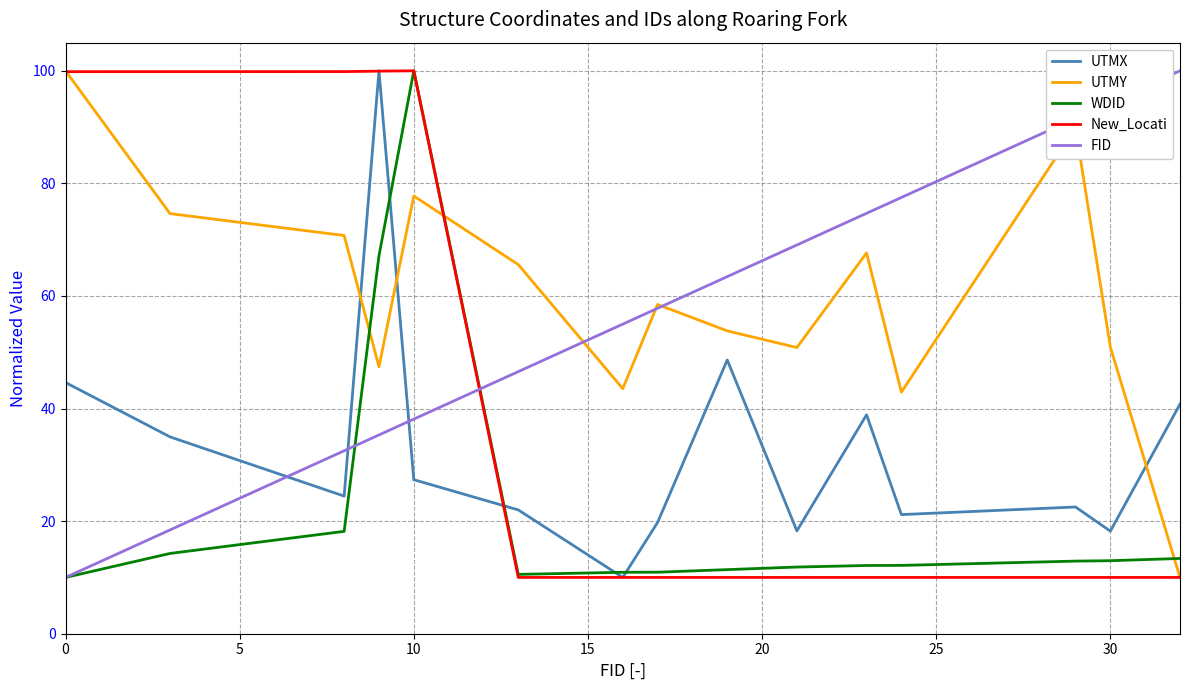

True or false: WDID and UTMY intersect in this chart.

True